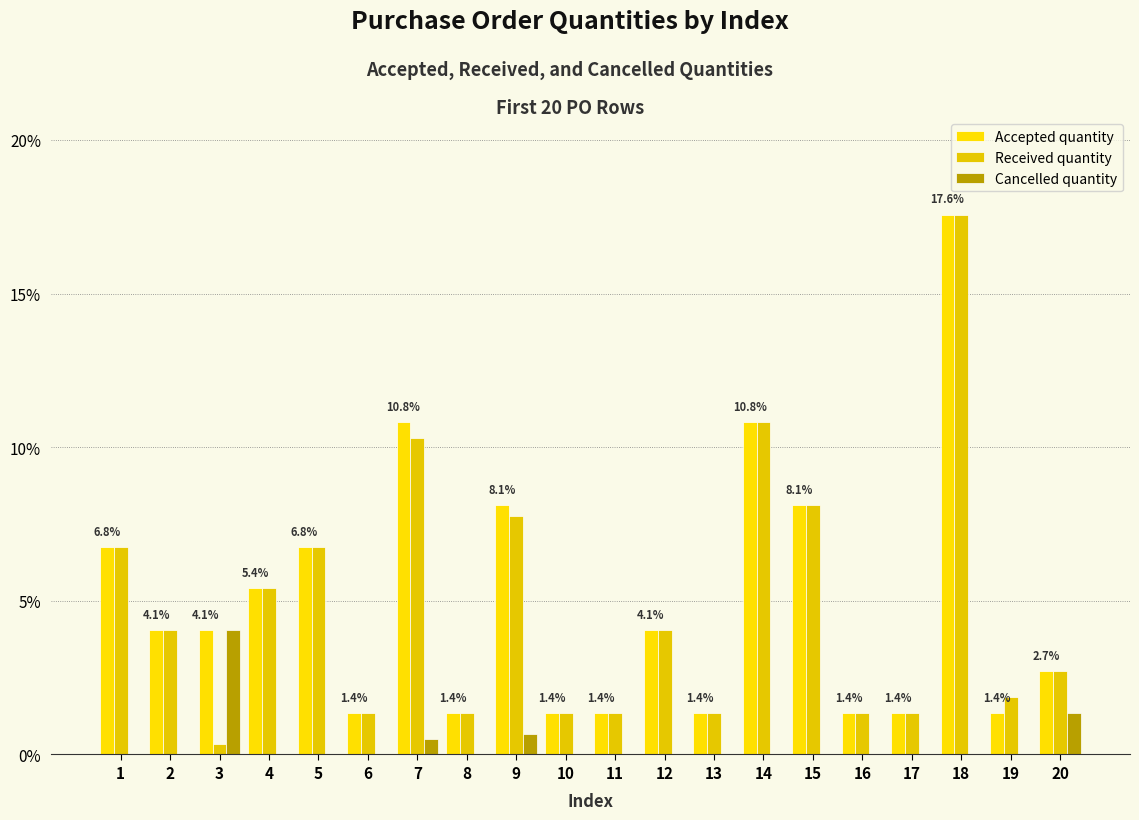

What is the difference between the highest and lowest values at 19?

1.9